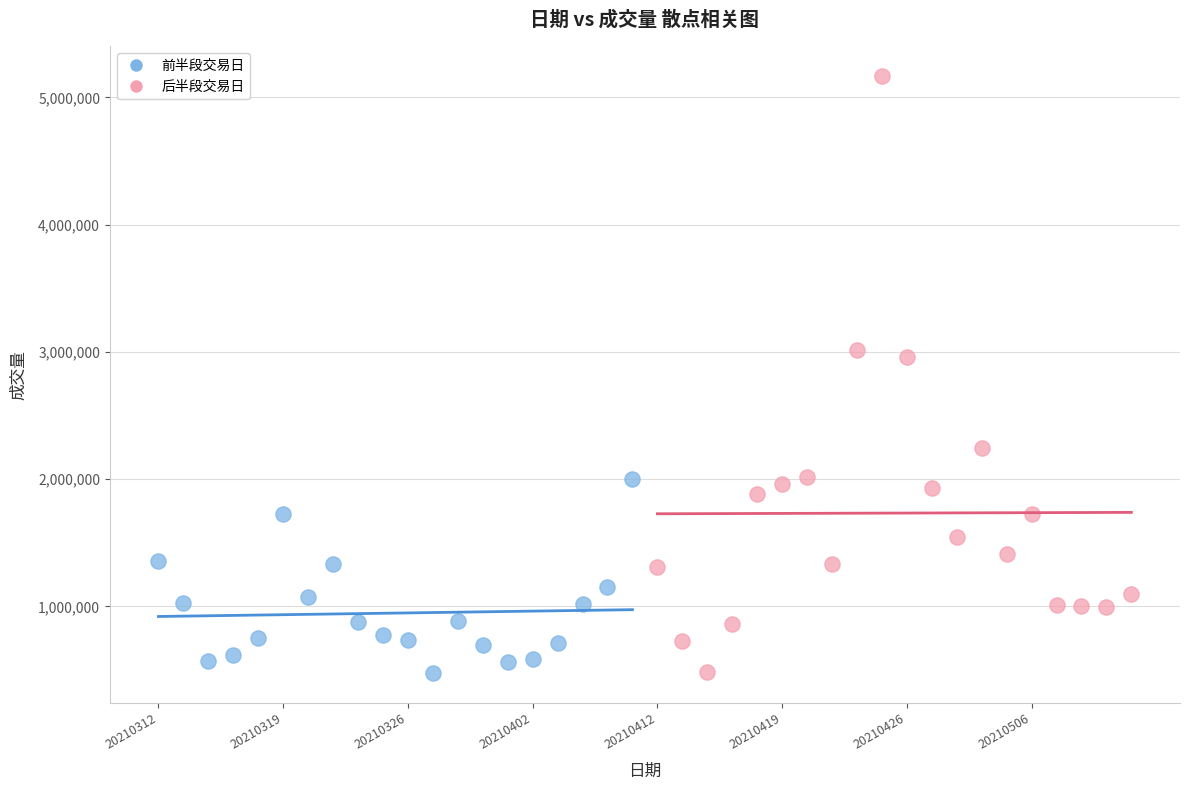

Which series contains the highest Y value?

后半段交易日